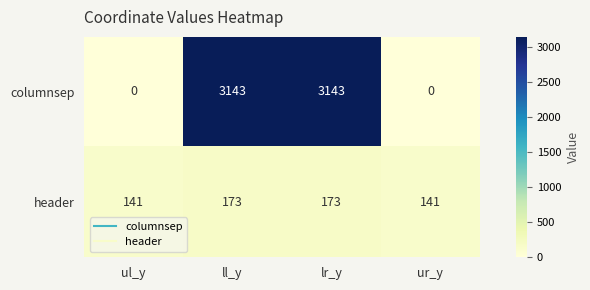

Rank the series at lr_y from highest to lowest value.

columnsep, header